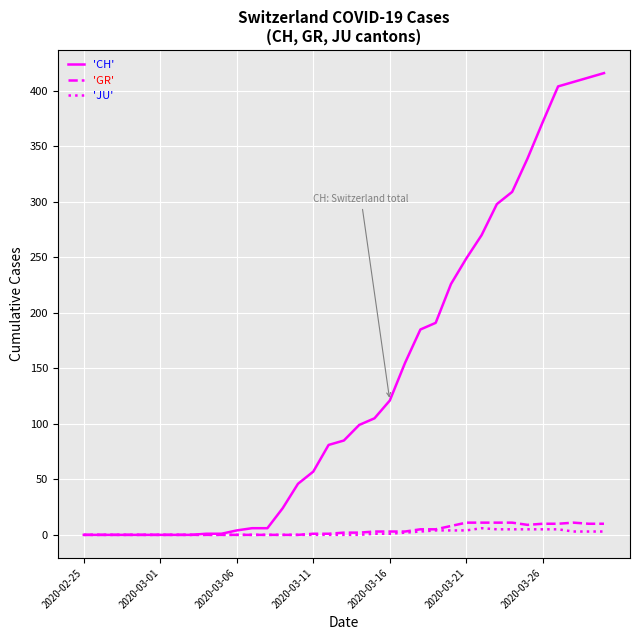

Which series has the widest spread of values?

'CH'